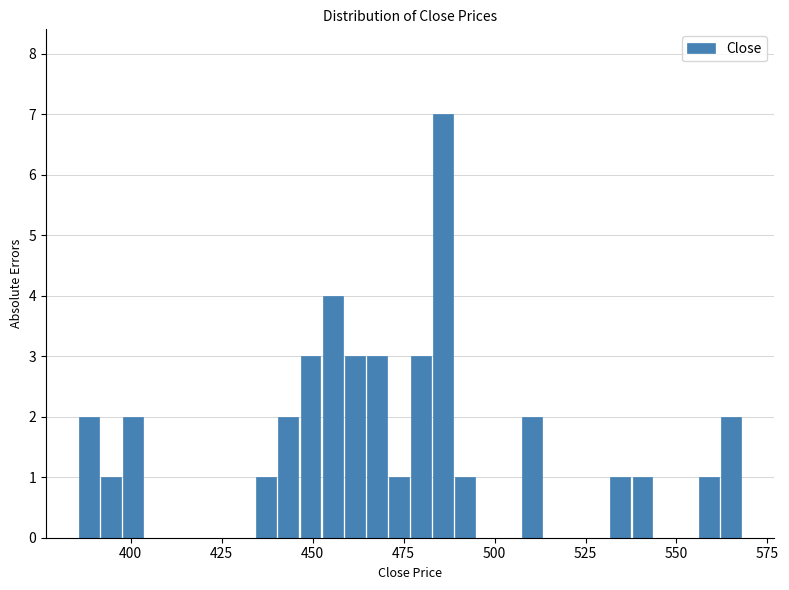

Read against the x-axis, roughly where is the centre of the tallest bar?

485